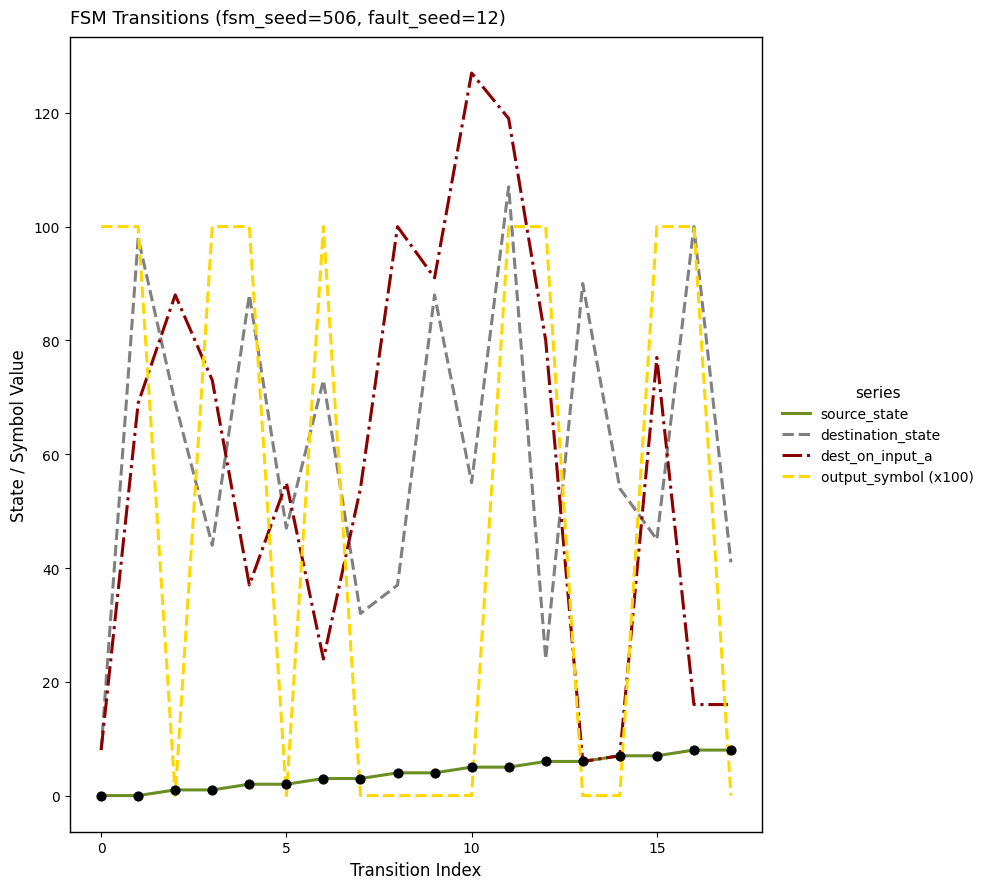

Which series has the widest spread of values?

dest_on_input_a